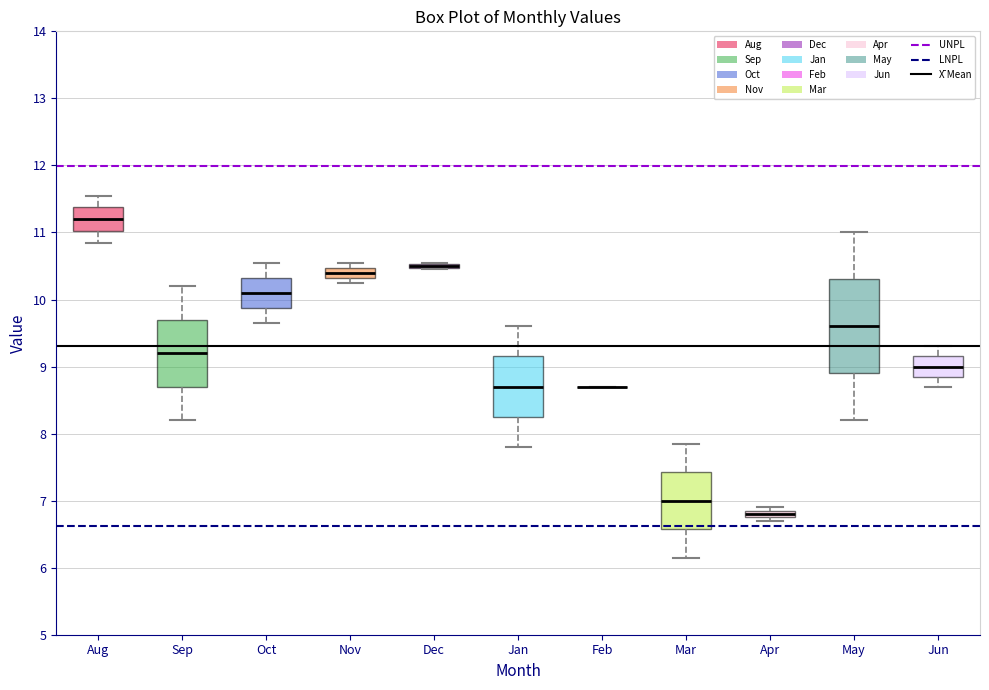

Where does the upper whisker of the box for Mar end on the y-axis? The values are not printed on the chart, so give them approximately, as read against the axis.

7.9